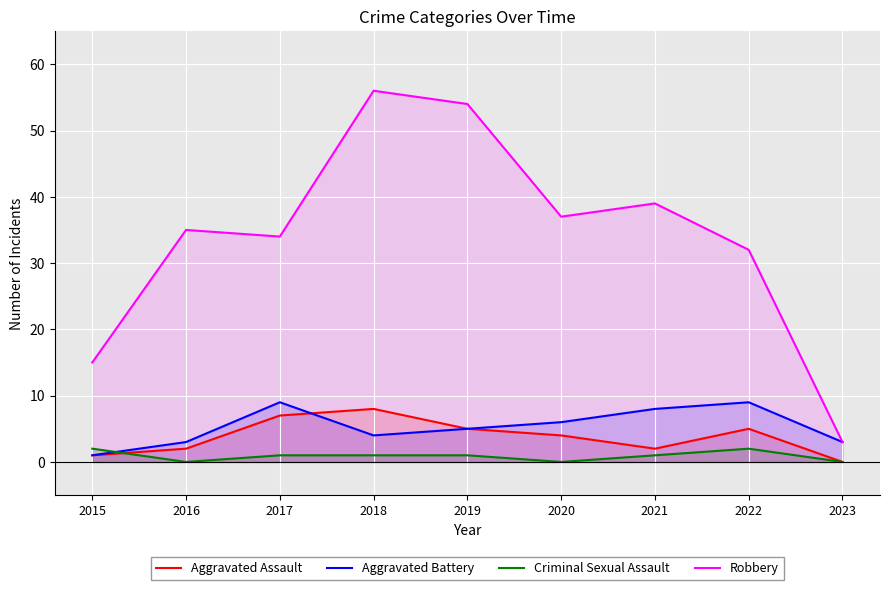

How many values in the Criminal Sexual Assault series exceed 1?

2